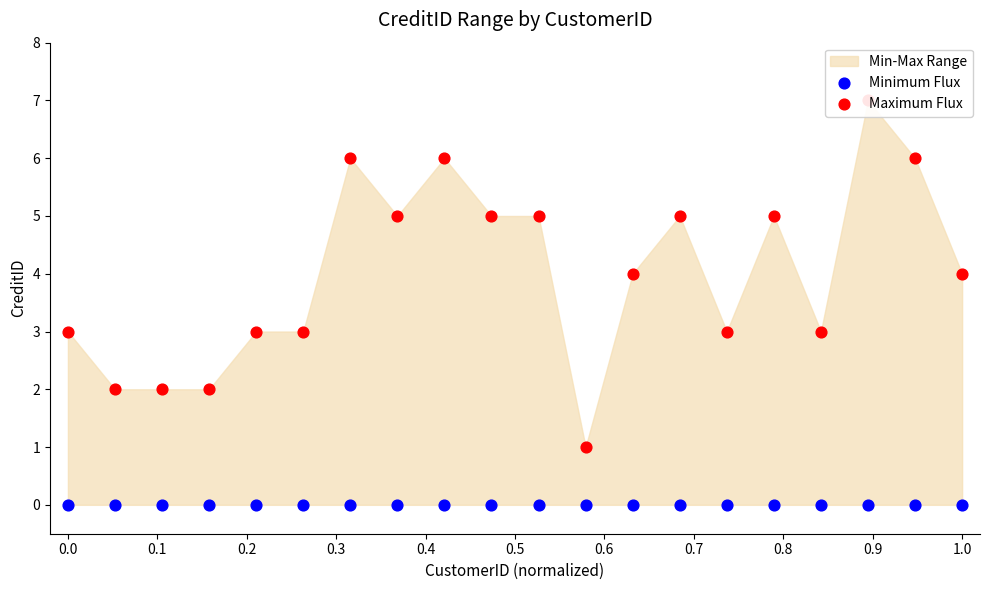

Which series reaches the maximum Y coordinate?

Maximum Flux